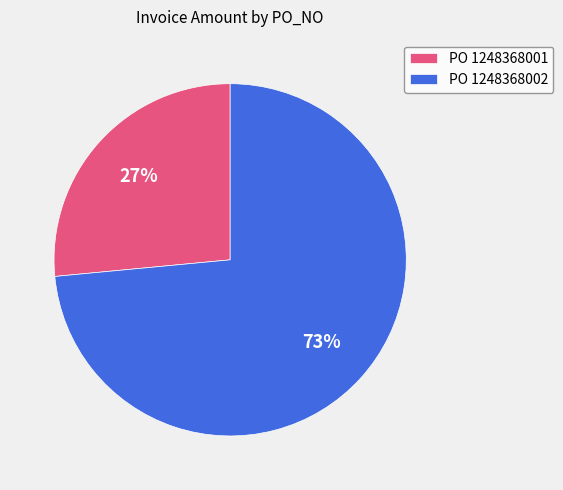

Approximately how many times larger is the value at PO 1248368001 compared to PO 1248368002?

0.4